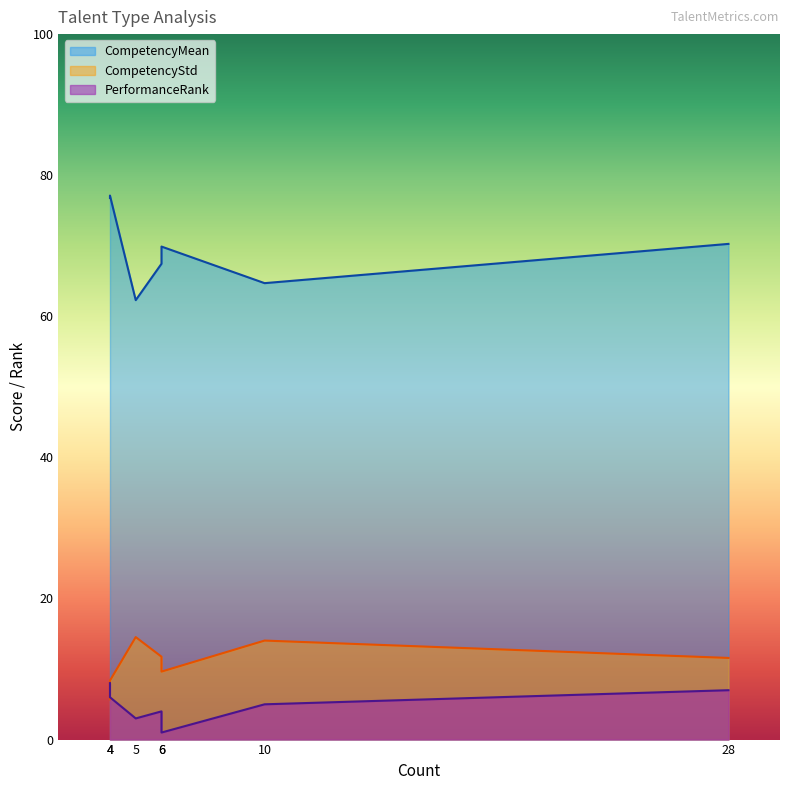

How many PerformanceRank values are between 3 and 7?

5